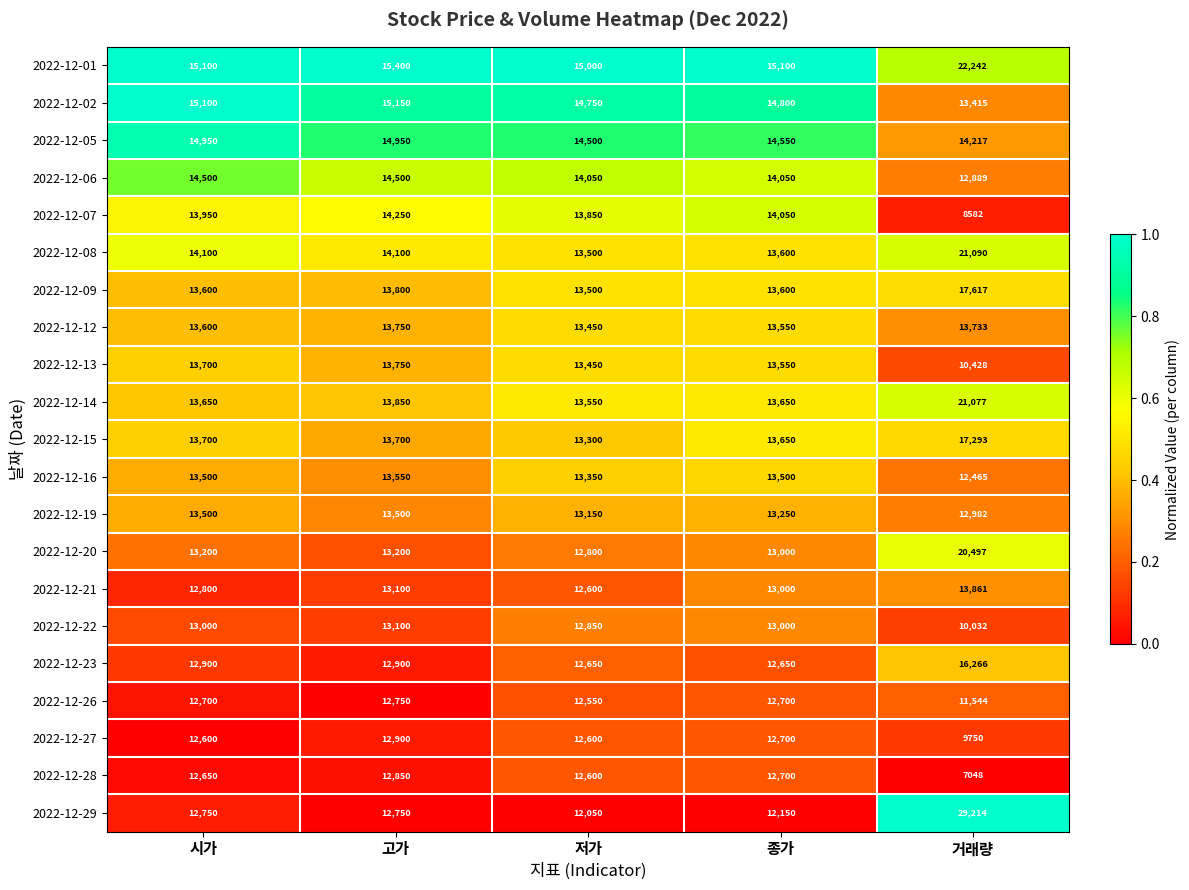

Read the 2022-12-02 value at 시가.

15100